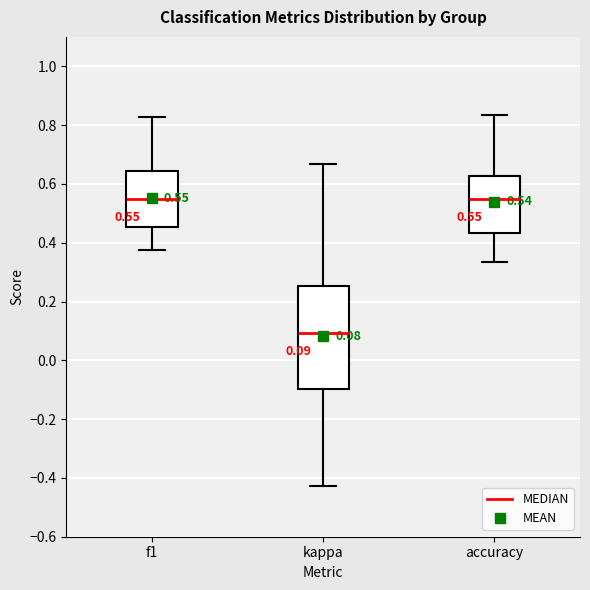

Which box is the tallest, from its lower edge to its upper edge?

kappa